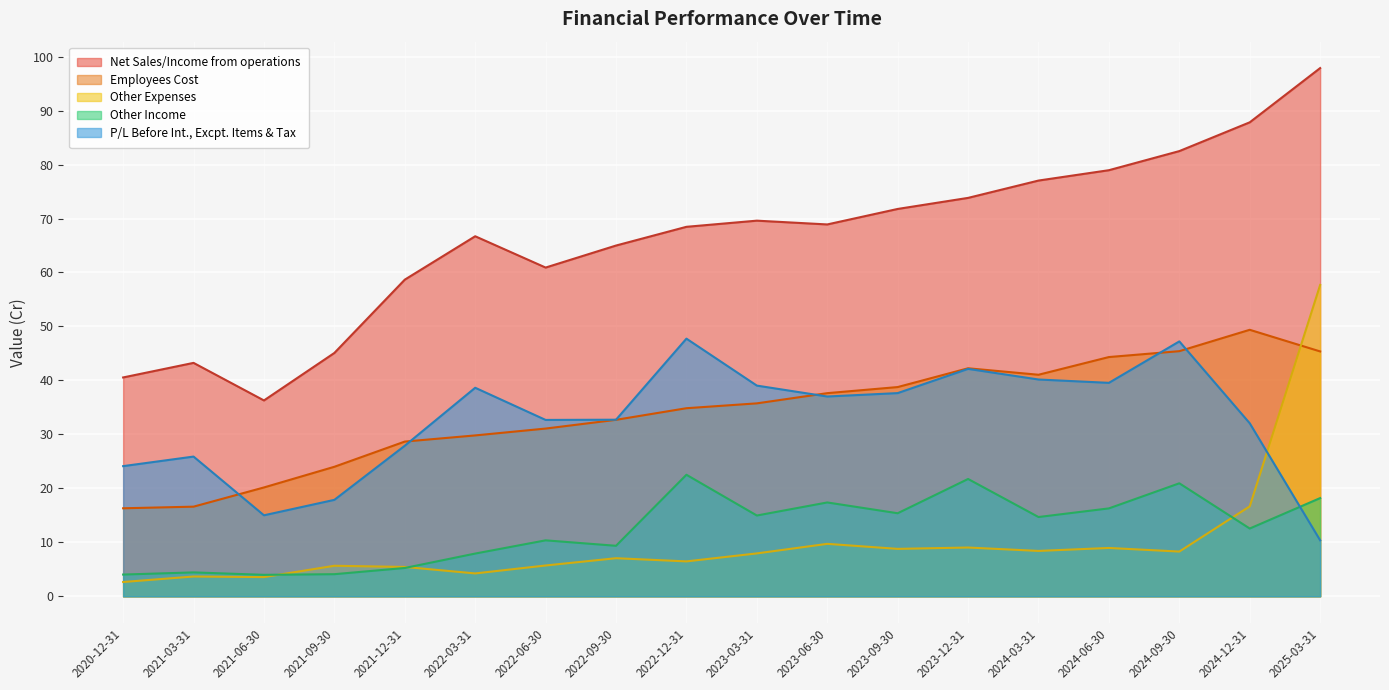

Which series has the largest total across all categories?

Net Sales/Income from operations